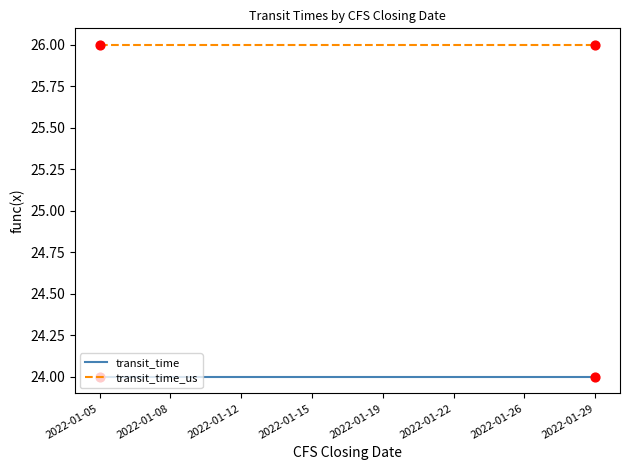

What is the total value across all series at 2022-01-08?

50